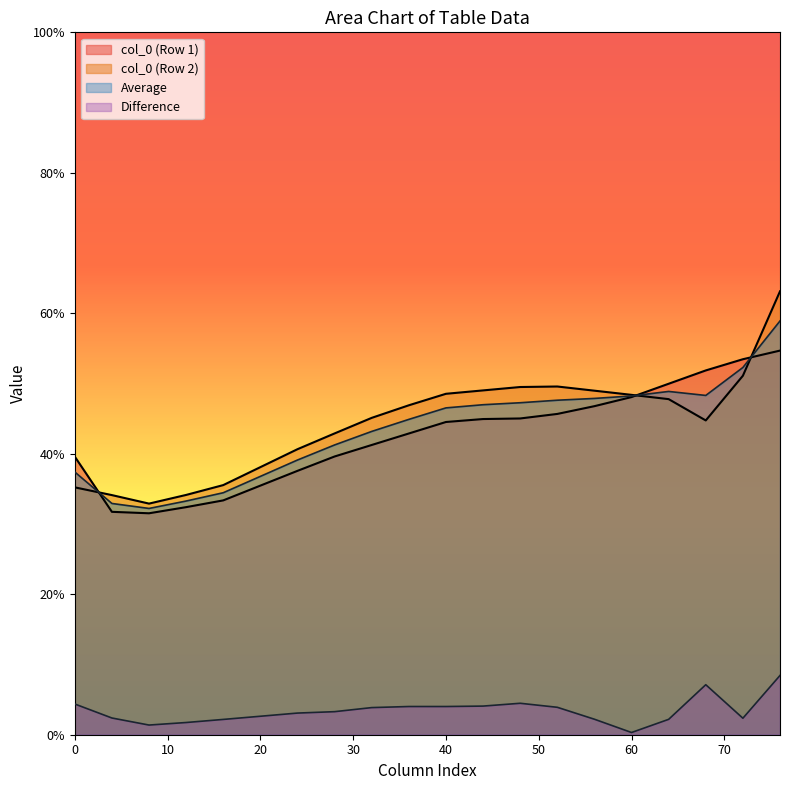

How many lines are shown in the chart?

4